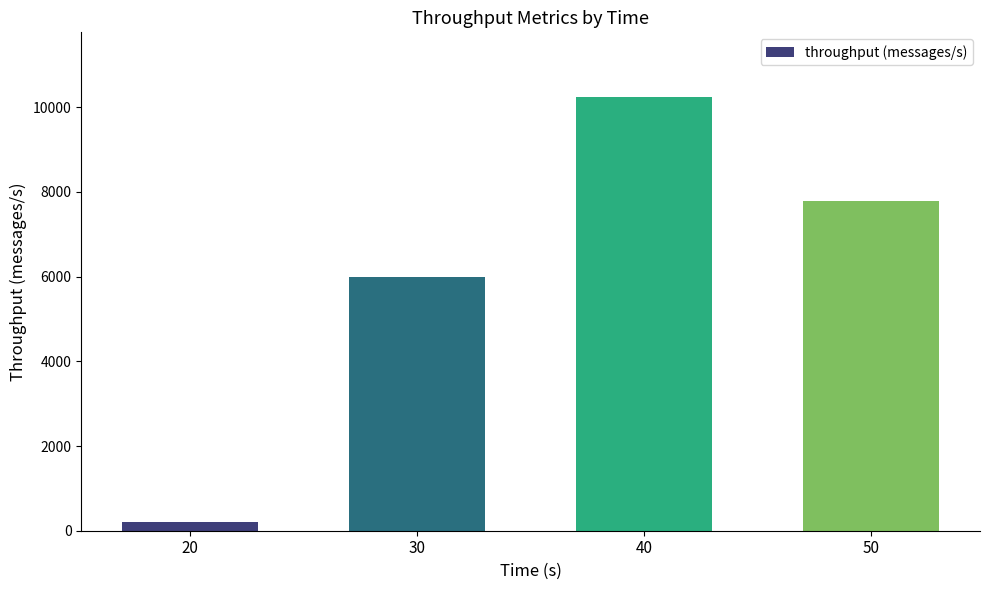

Which label corresponds to the smallest value in the chart?

20